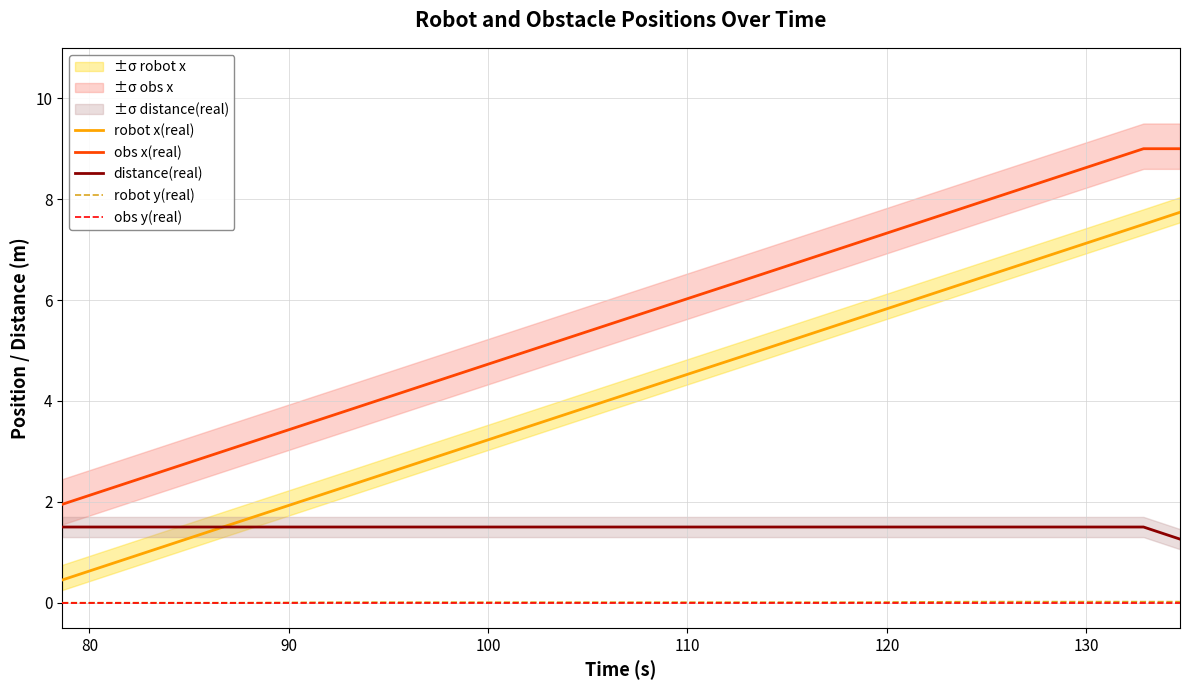

How many lines are shown in the chart?

5